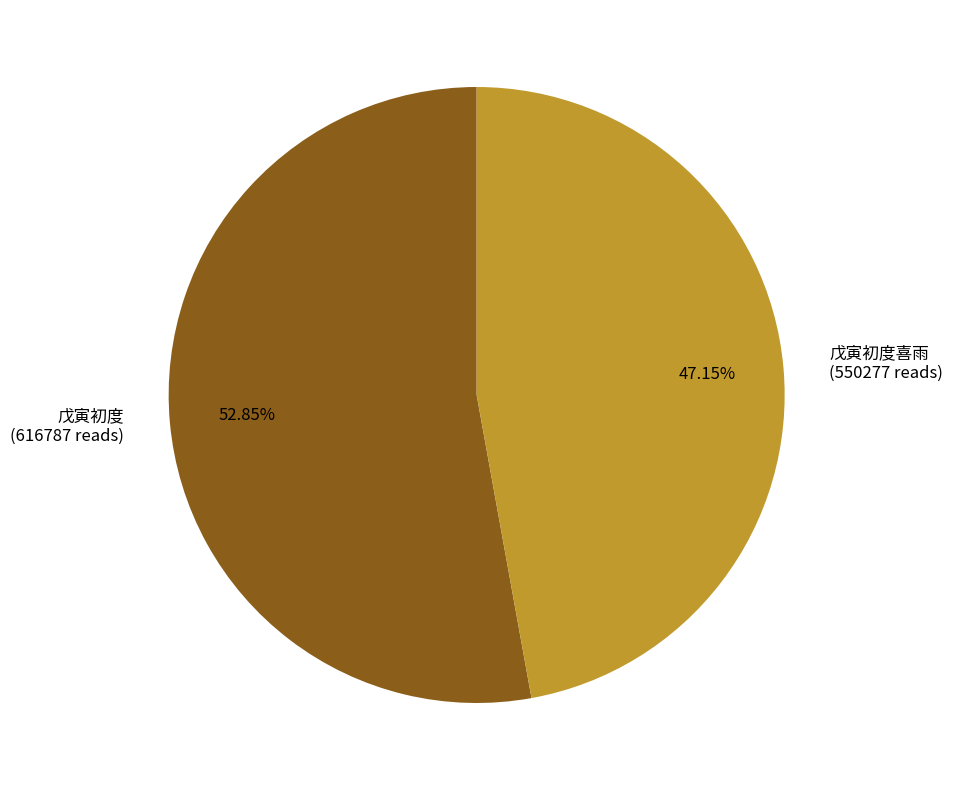

How many segments does this pie chart have?

2